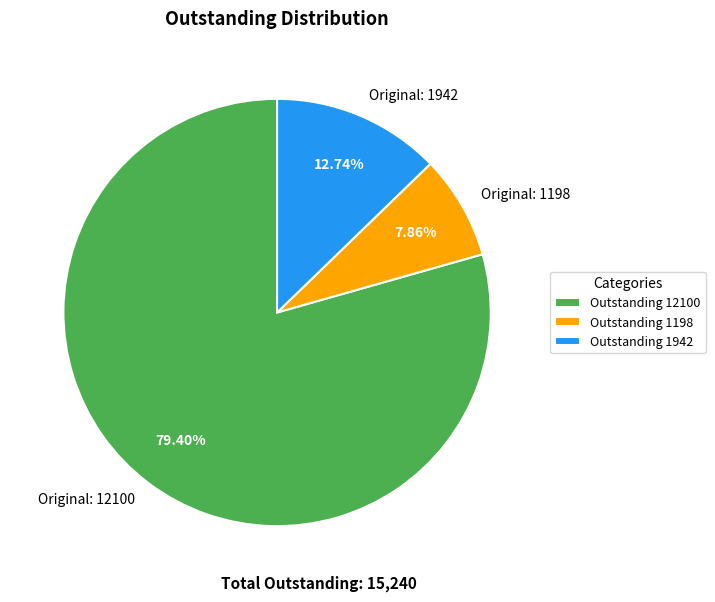

Combined, do Original: 1198 and Original: 1942 account for over 50%?

No